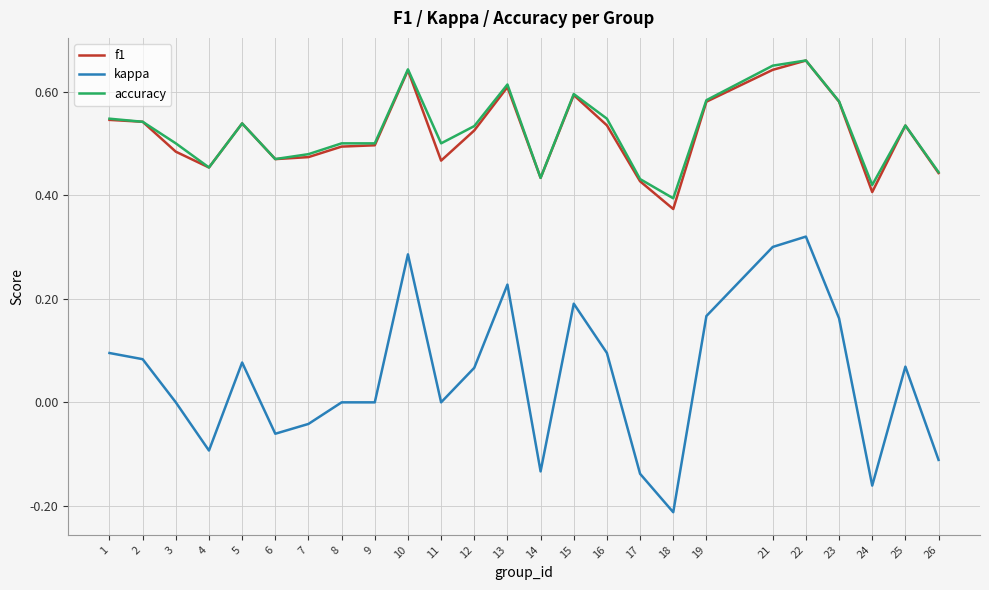

True or false: f1 and kappa intersect in this chart.

False